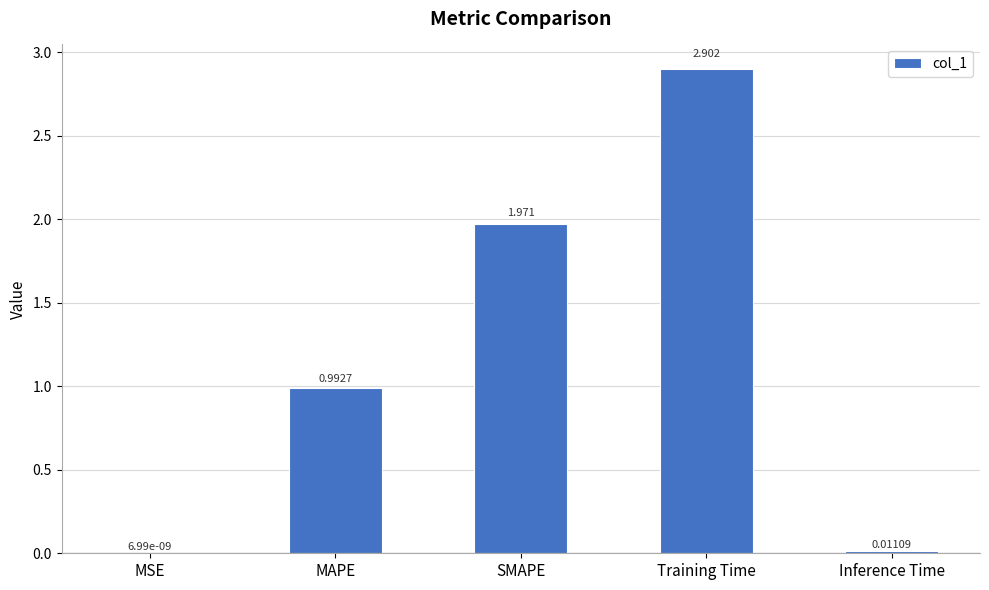

At which category does the chart reach its peak across all series?

Training Time